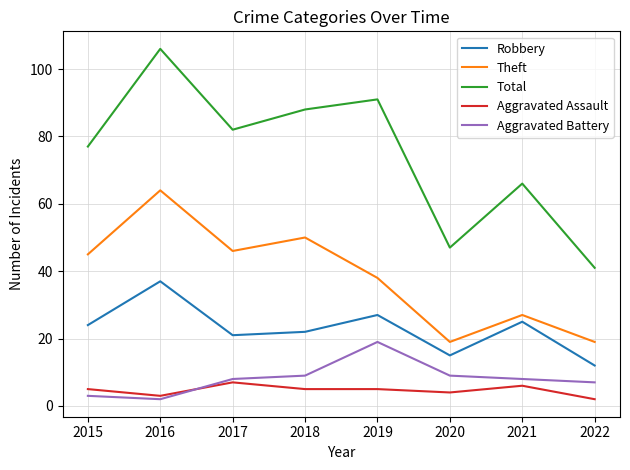

At which category is the sum across all series the highest?

2016